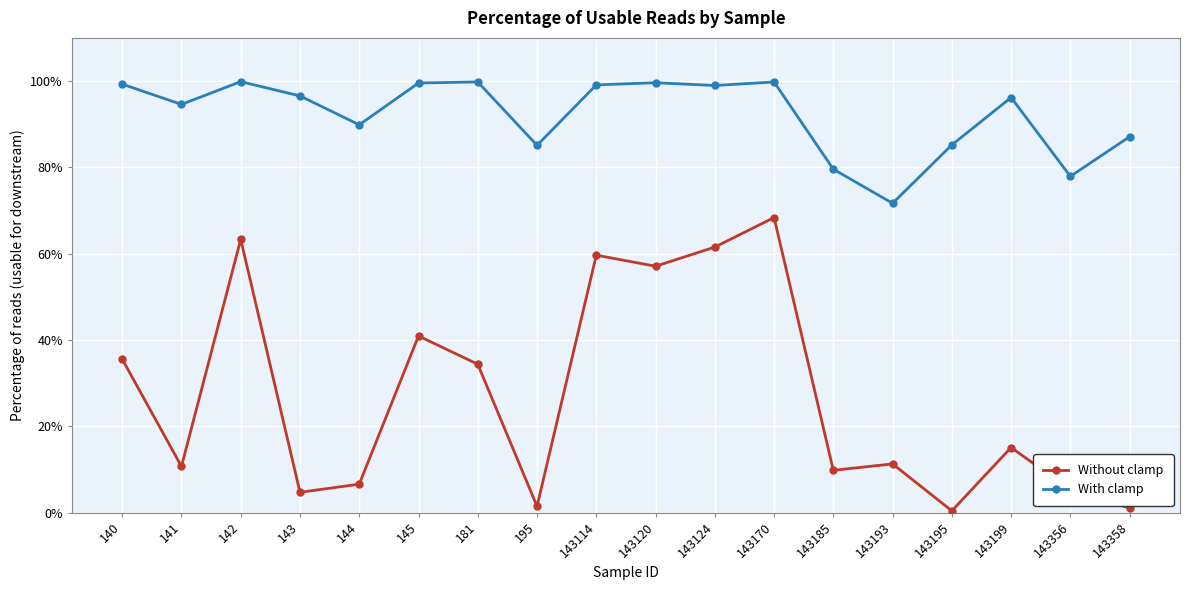

Does the chart display data point markers on the line(s)?

Yes